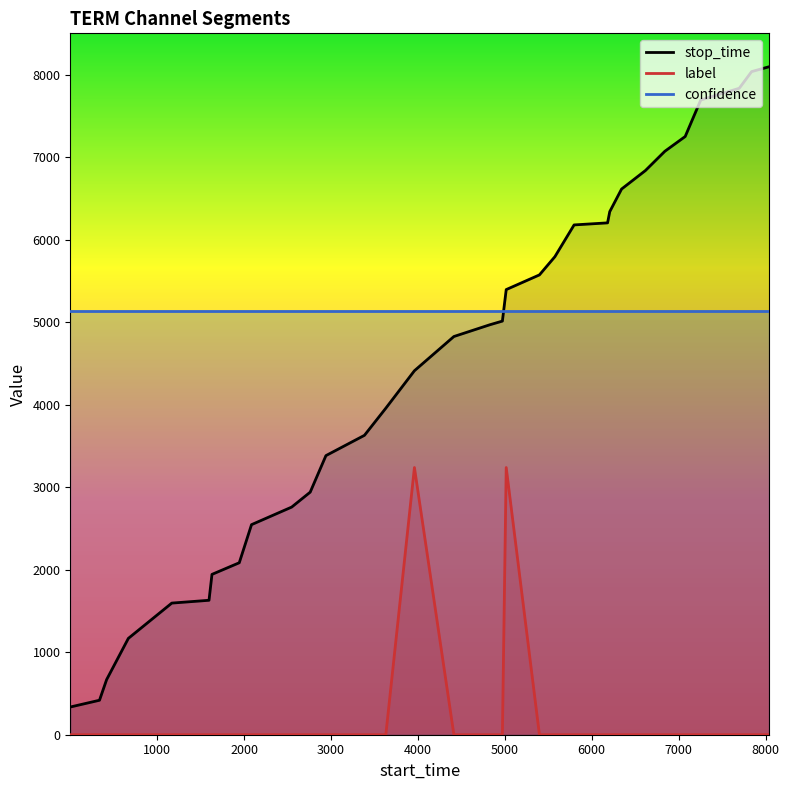

What is the difference between the maximum and minimum values in the label series?

3239.6